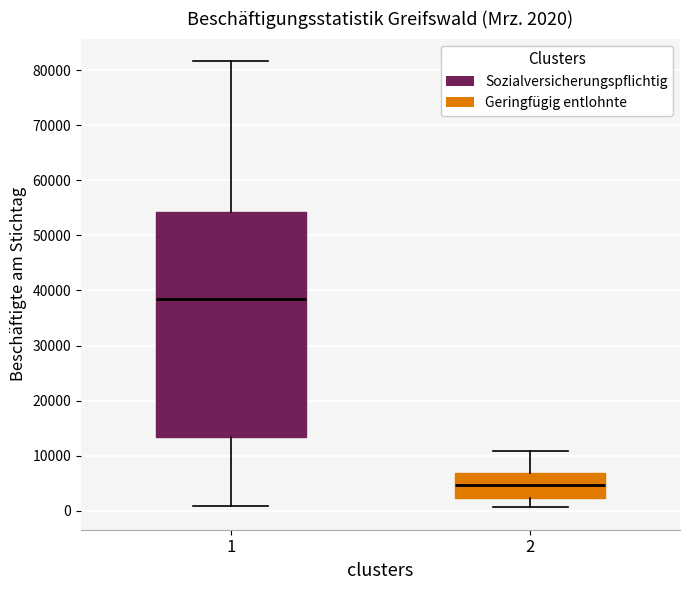

Comparing the boxes themselves (not the whiskers), which one is the tallest?

1